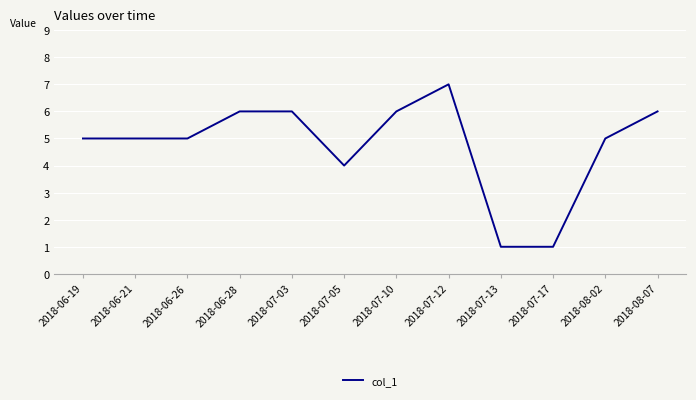

Reading left to right, transcribe all the data shown in this chart.

5	5	5	6	6	4	6	7	1	1	5	6